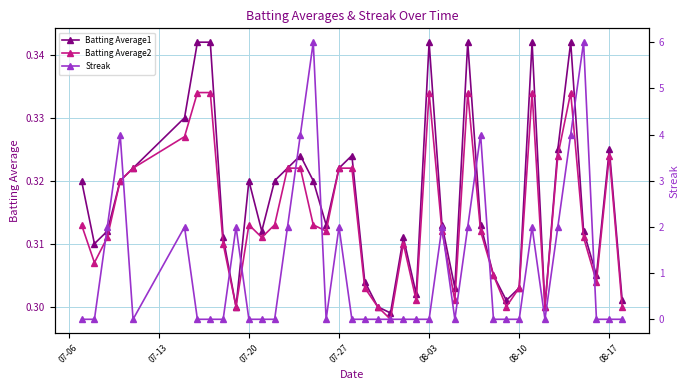

The Batting Average1 series shows 0.2 at 07-27. True or false?

False